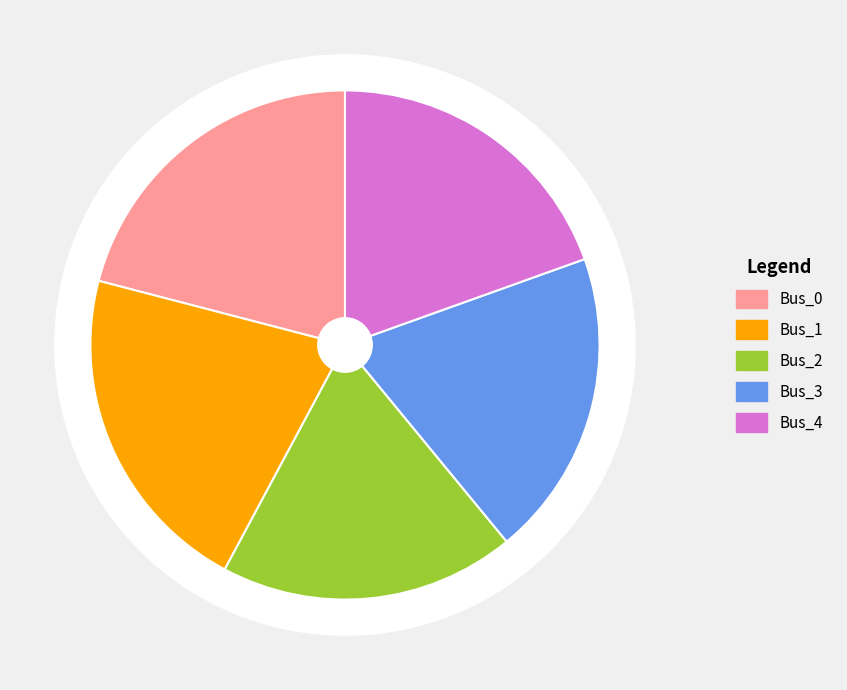

Count the number of slices in the pie.

5